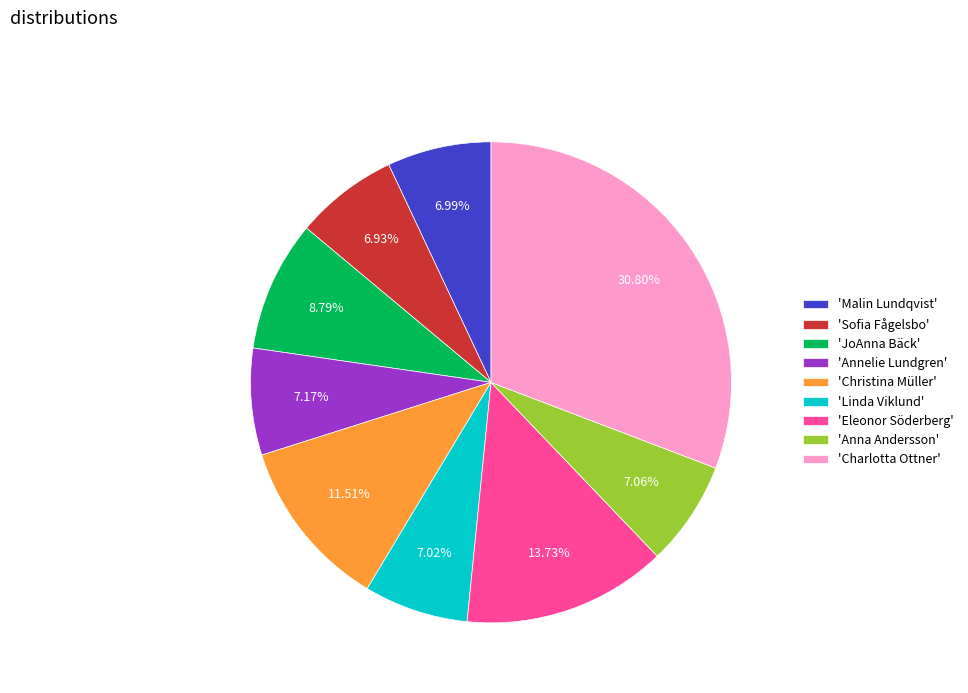

To the nearest percent, what is the difference between the largest and smallest slice percentages?

24%